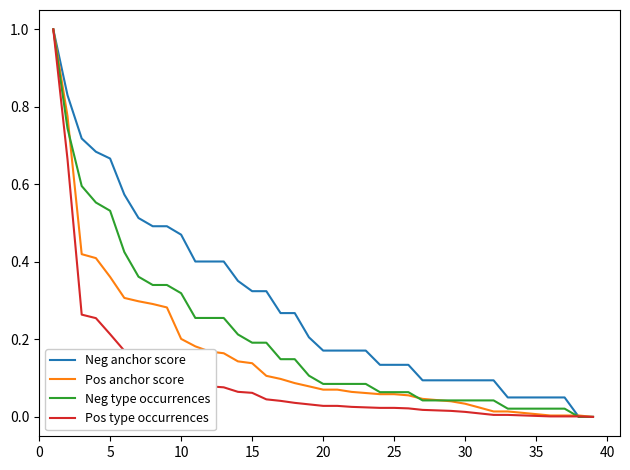

Rank the series by their average value, from highest to lowest.

Neg anchor score, Neg type occurrences, Pos anchor score, Pos type occurrences